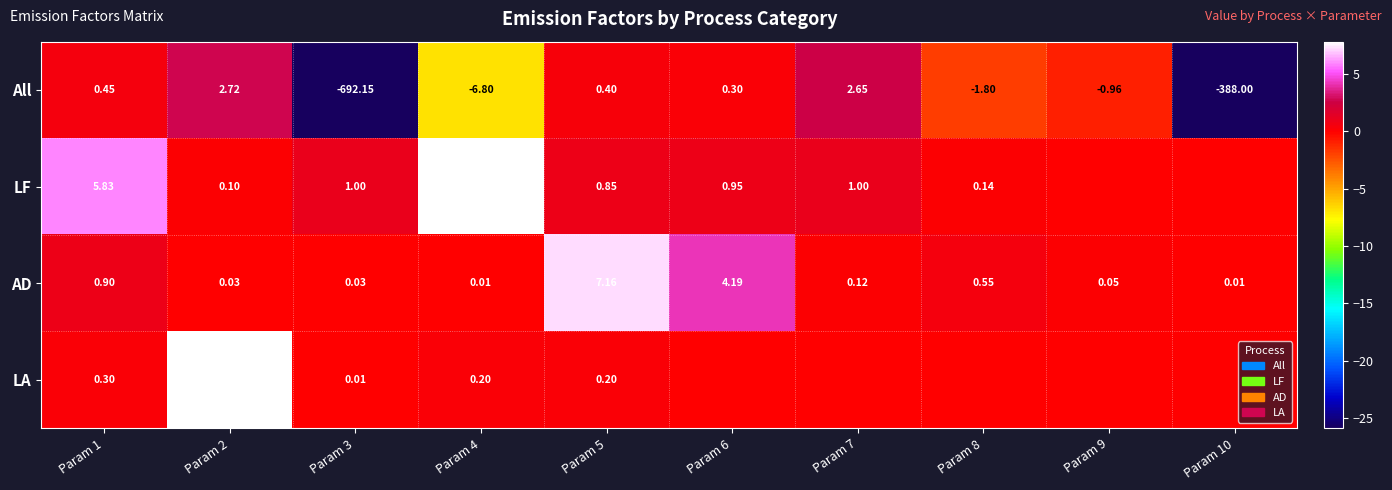

Read the All value at Param 8.

-1.8